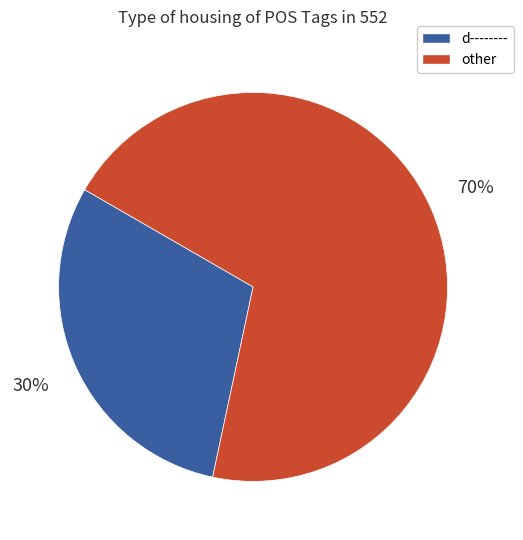

To the nearest percent, what is the difference between the largest and smallest slice percentages?

40%